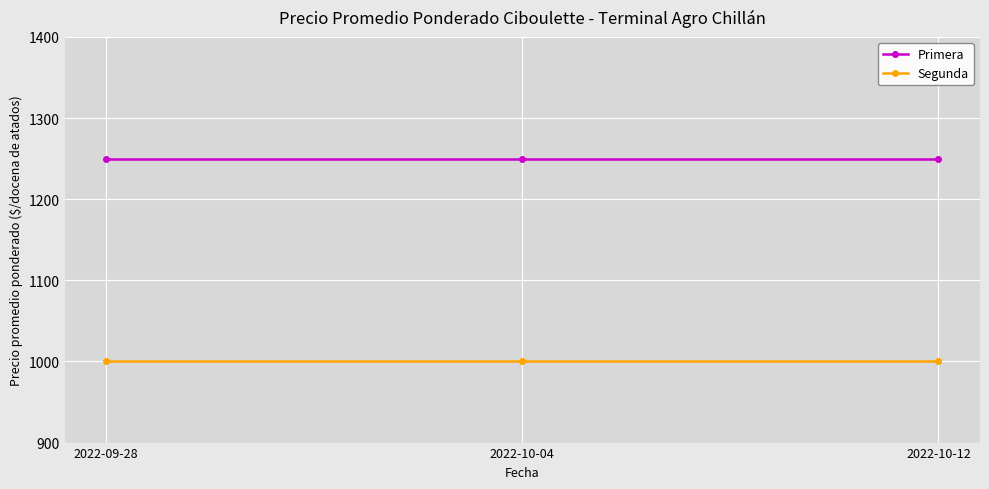

What are all the series names shown in the legend?

Primera, Segunda